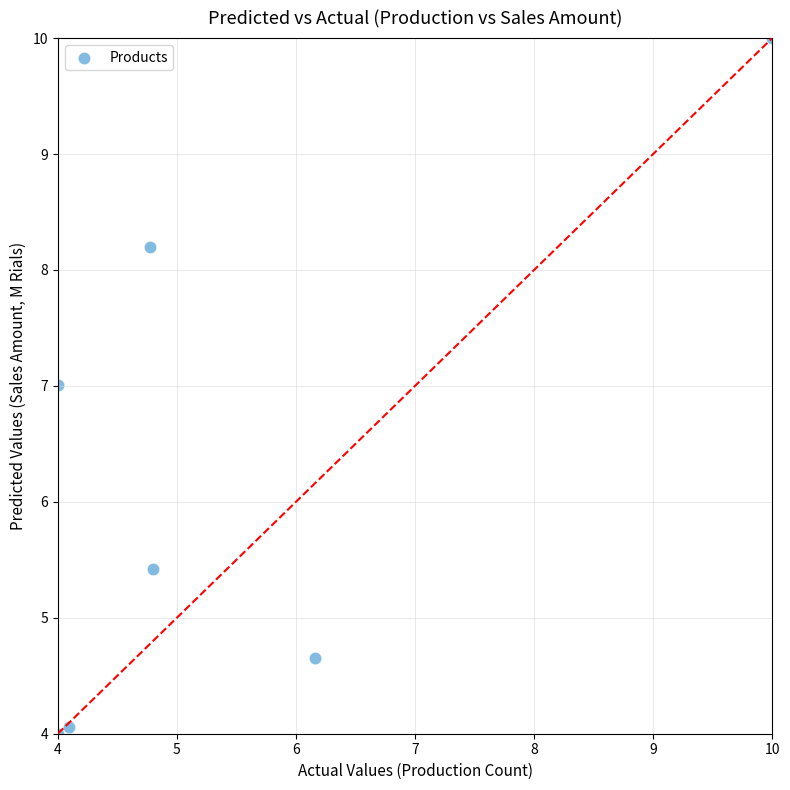

What is the range of Y values (max minus min)?

6.0